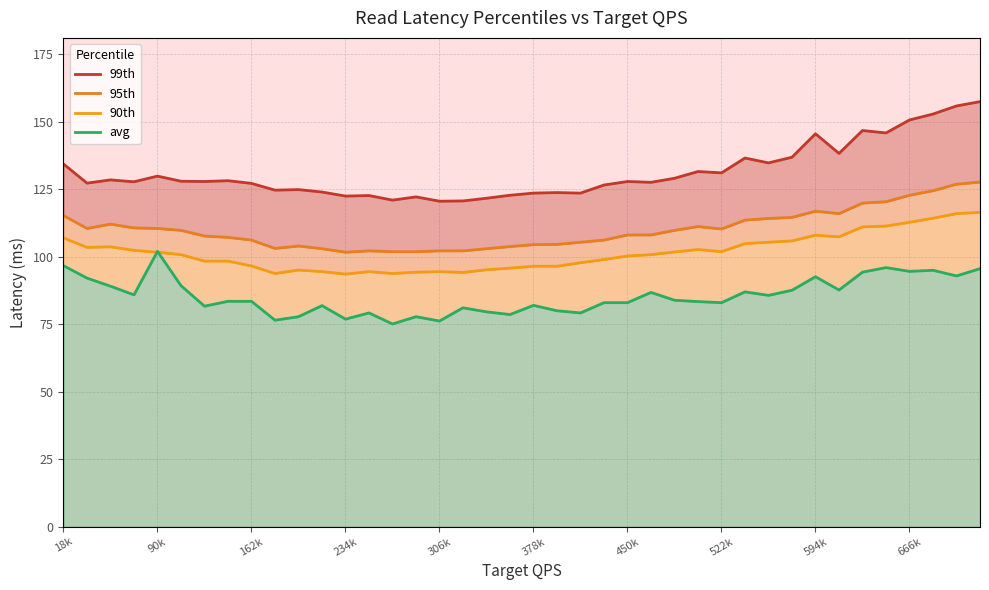

At which label does 95th first exceed 109?

18k